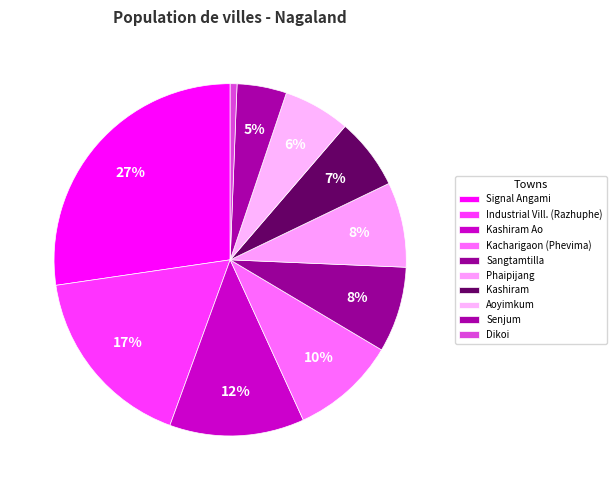

To the nearest percent, what percentage of the pie is Industrial Vill. (Razhuphe)?

17%